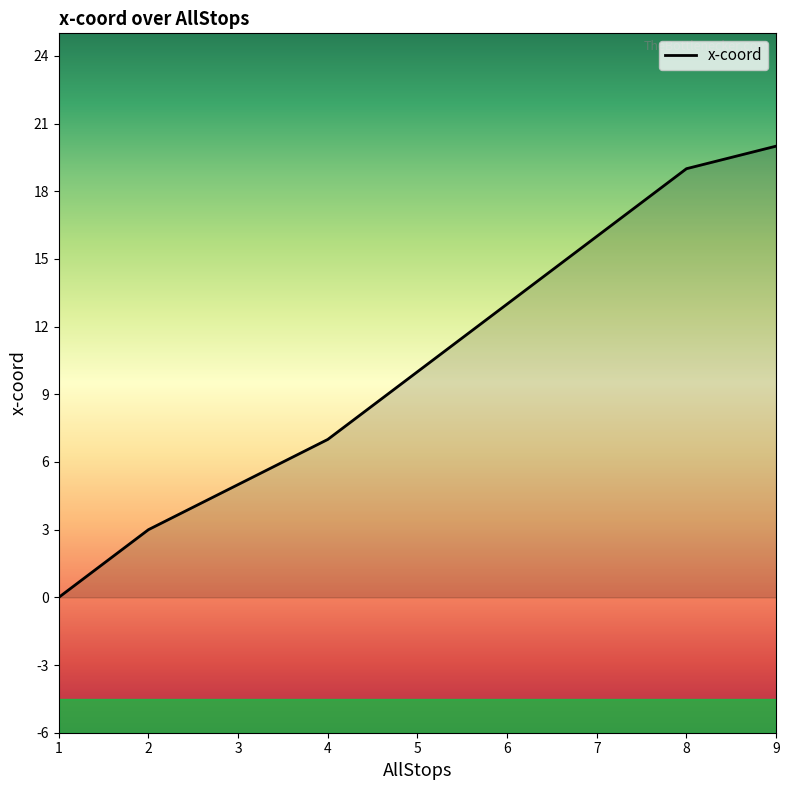

Between 1 and 6, which is larger?

6